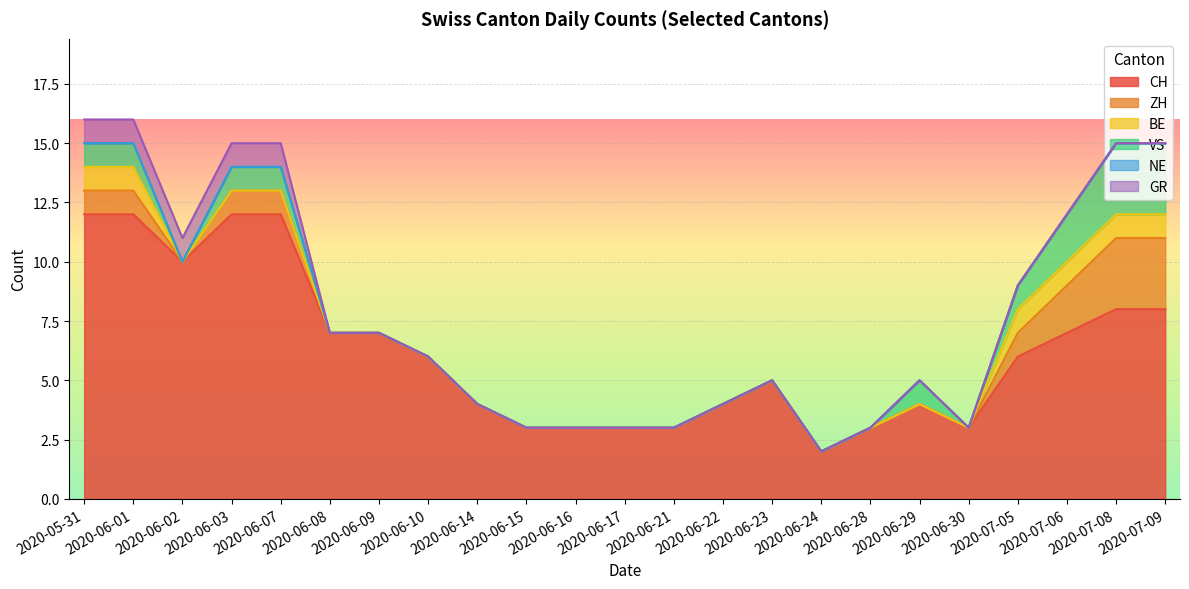

Rank the series by their maximum value, from lowest to highest.

NE, BE, GR, ZH, VS, CH